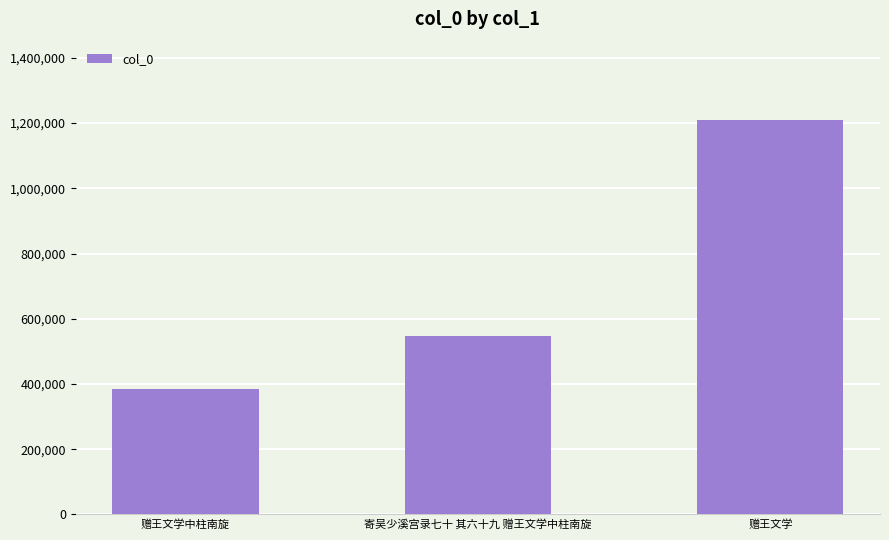

The value at 寄吴少溪宫录七十 其六十九 赠王文学中柱南旋 is 547872. True or false?

True